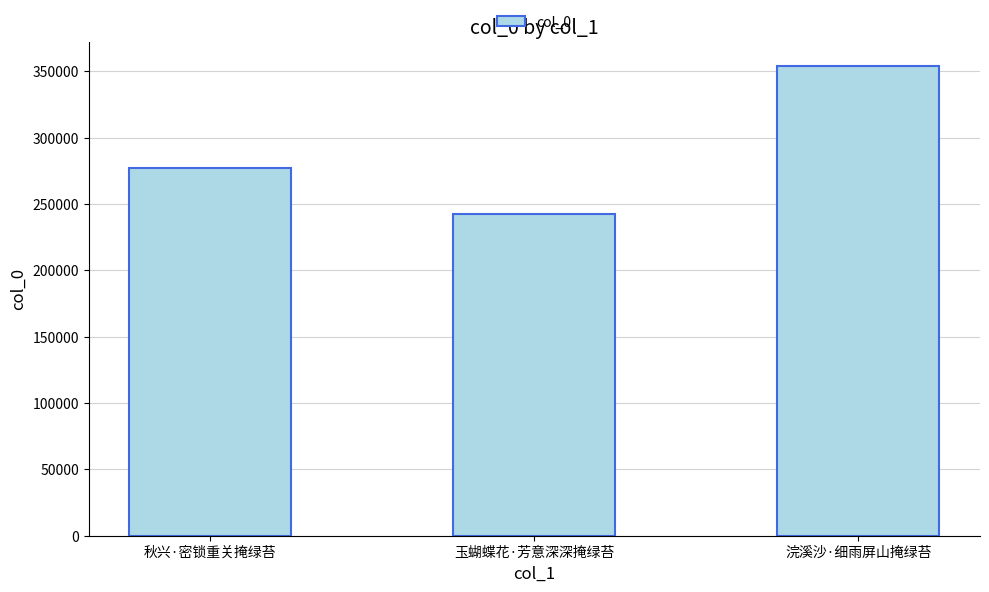

Is it true that the value at 秋兴·密锁重关掩绿苔 is 277244?

True